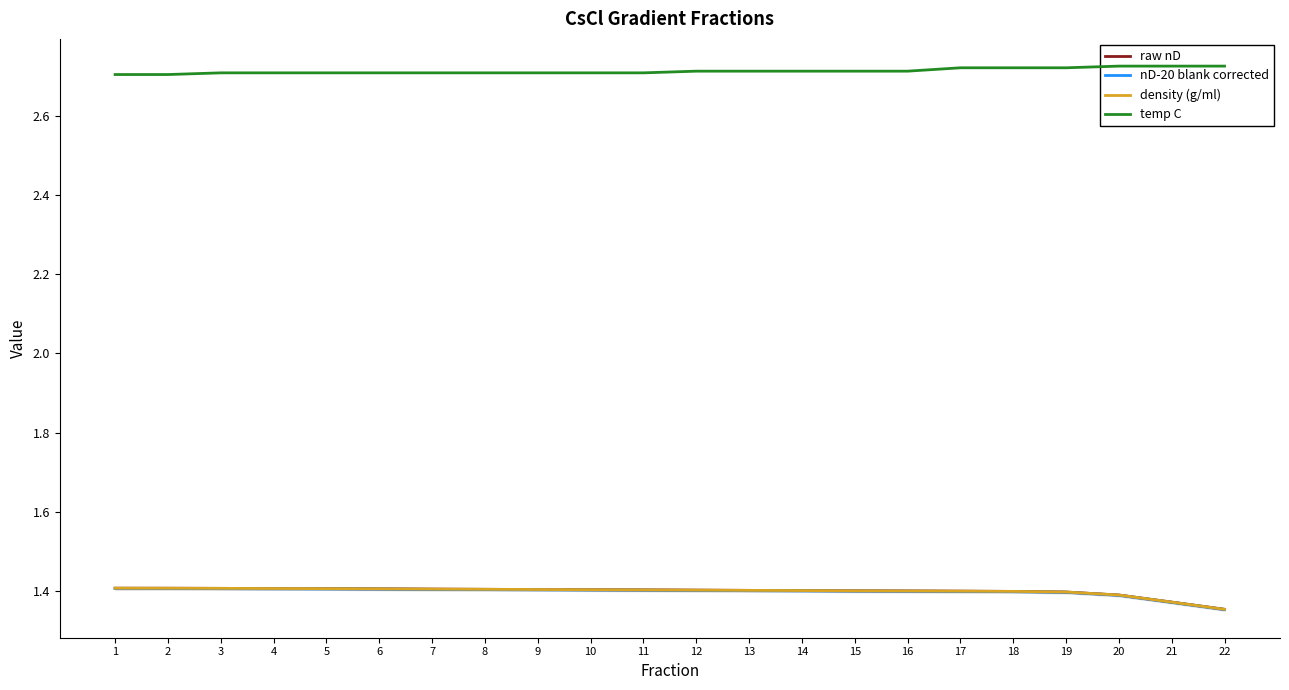

Which label corresponds to the largest value in the chart?

20